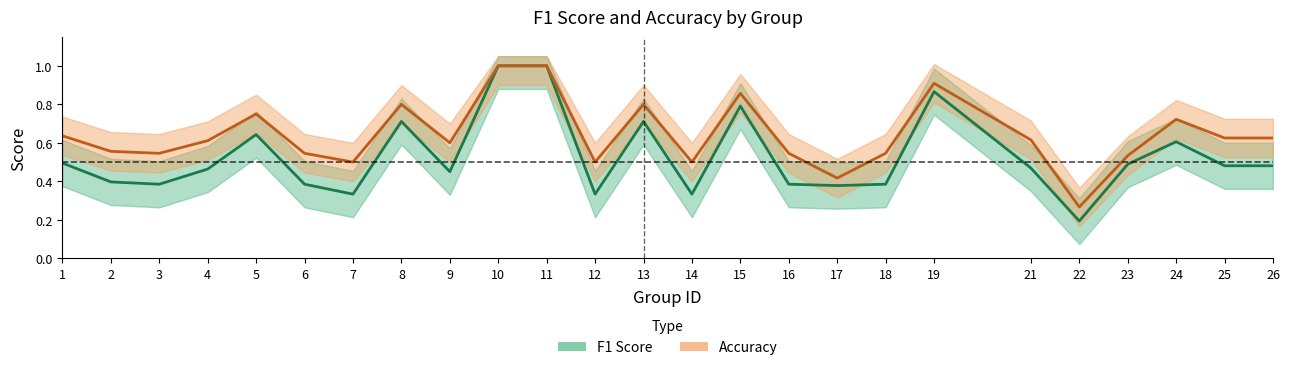

Reading left to right, transcribe all the data shown in this chart.

f1: 0.5	0.4	0.4	0.5	0.6	0.4	0.3	0.7	0.5	1.0	1.0	0.3	0.7	0.3	0.8	0.4	0.4	0.4	0.9	0.5	0.2	0.5	0.6	0.5	0.5
accuracy: 0.6	0.6	0.5	0.6	0.8	0.5	0.5	0.8	0.6	1.0	1.0	0.5	0.8	0.5	0.9	0.5	0.4	0.5	0.9	0.6	0.3	0.5	0.7	0.6	0.6